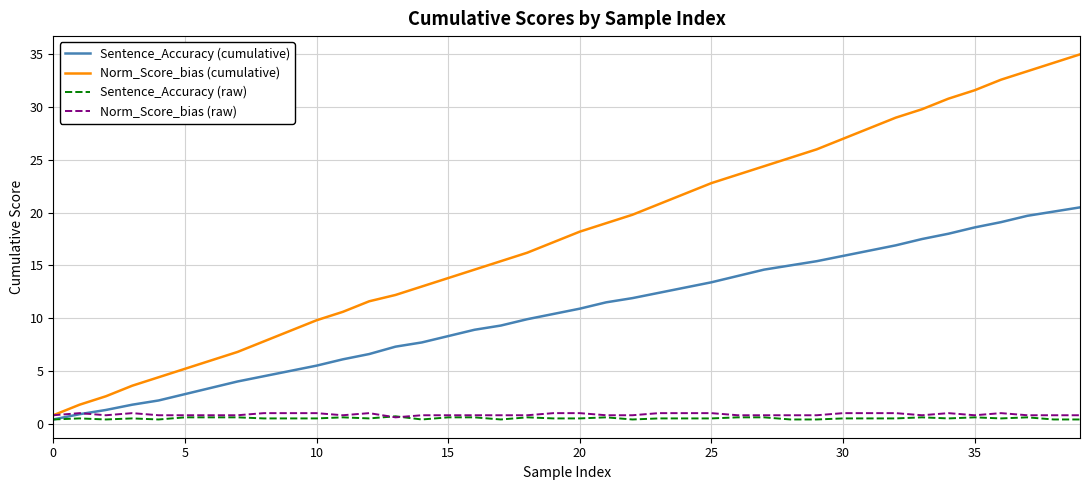

What is the average value of the Sentence_Accuracy (cumulative) series?

10.5